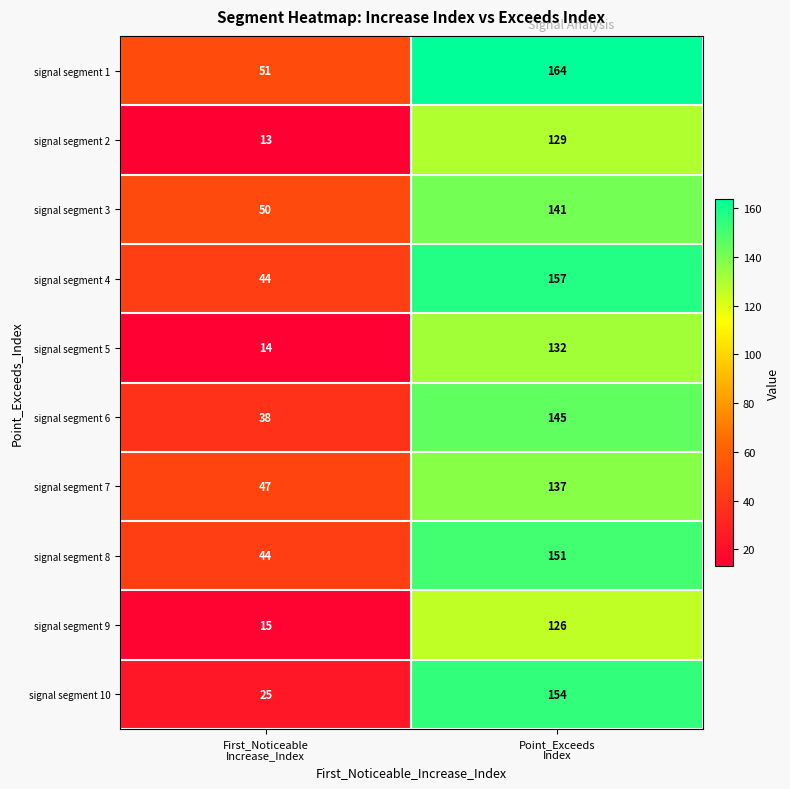

What is the difference between the maximum and minimum values in the signal segment 4 series?

113